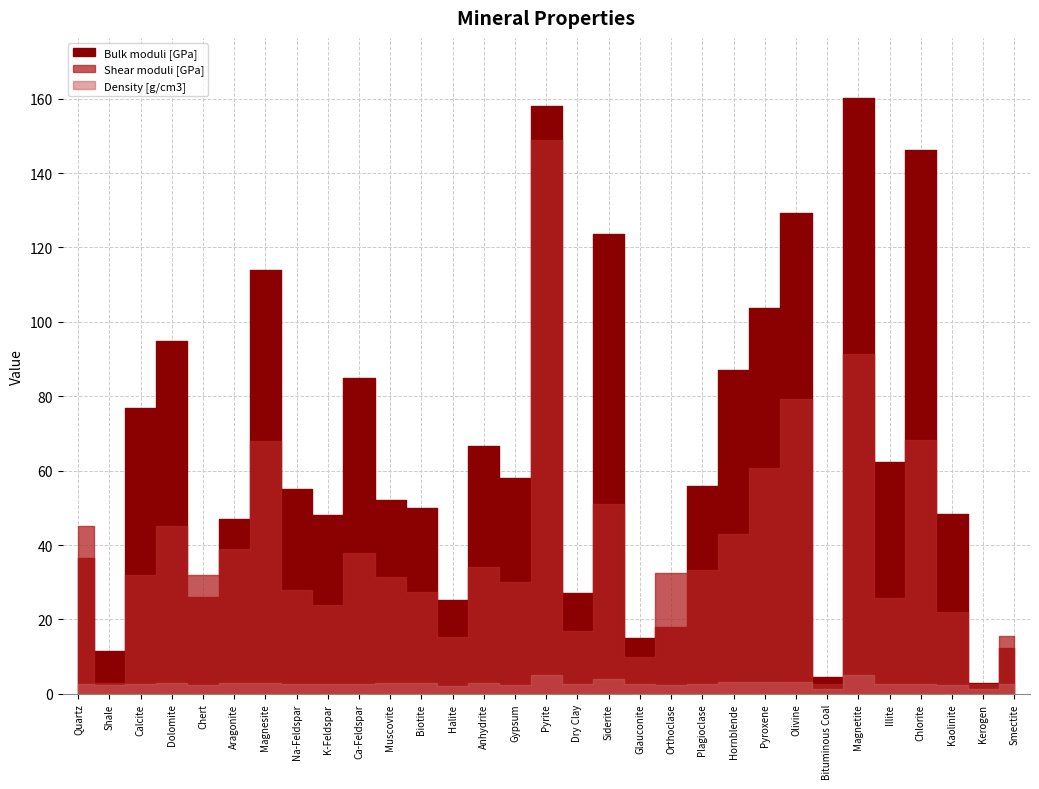

What is the label of the 14th point from the left?

Anhydrite